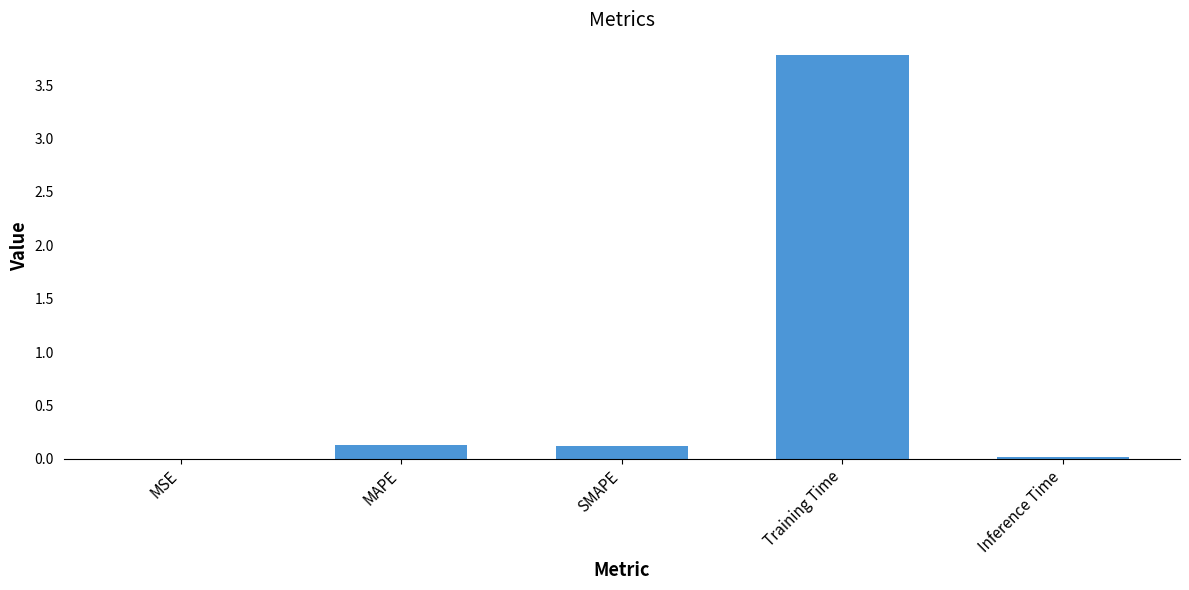

What is the change in value from MAPE to Inference Time?

-0.1